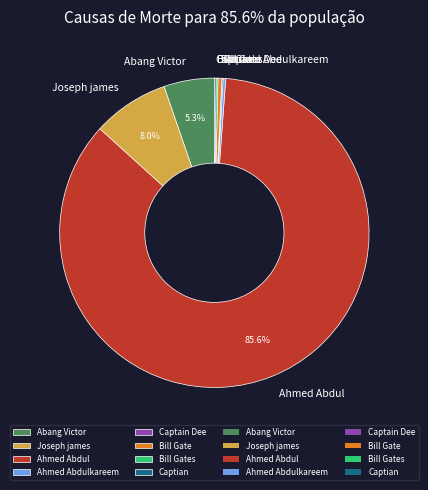

Between Joseph james and Bill Gate, which is larger?

Joseph james